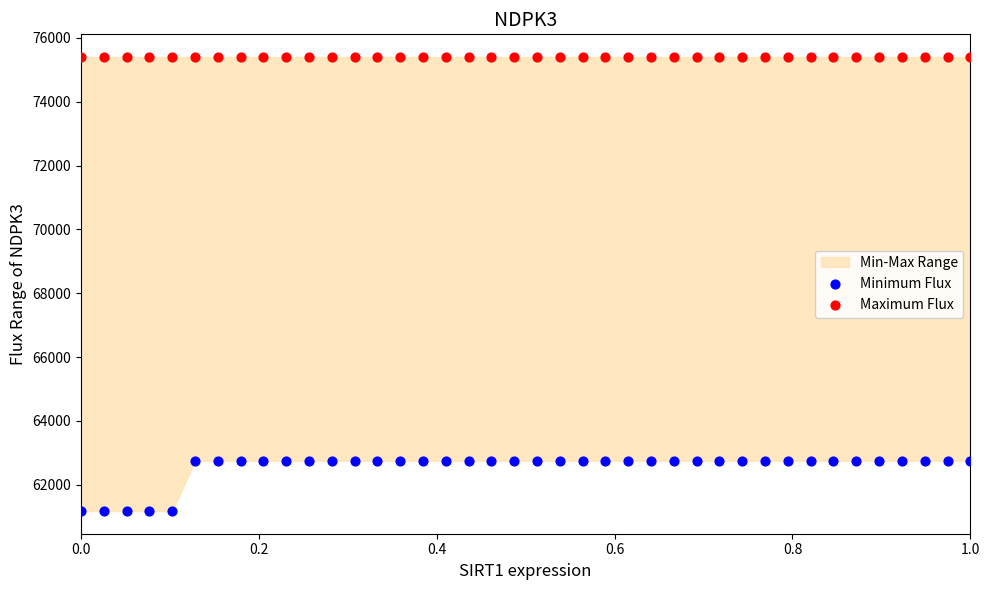

Which series reaches the minimum Y coordinate?

Minimum Flux